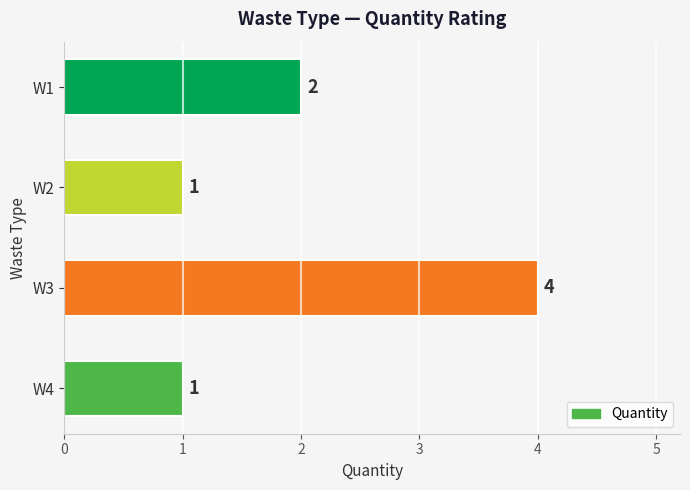

The value at W2 is 0. True or false?

False